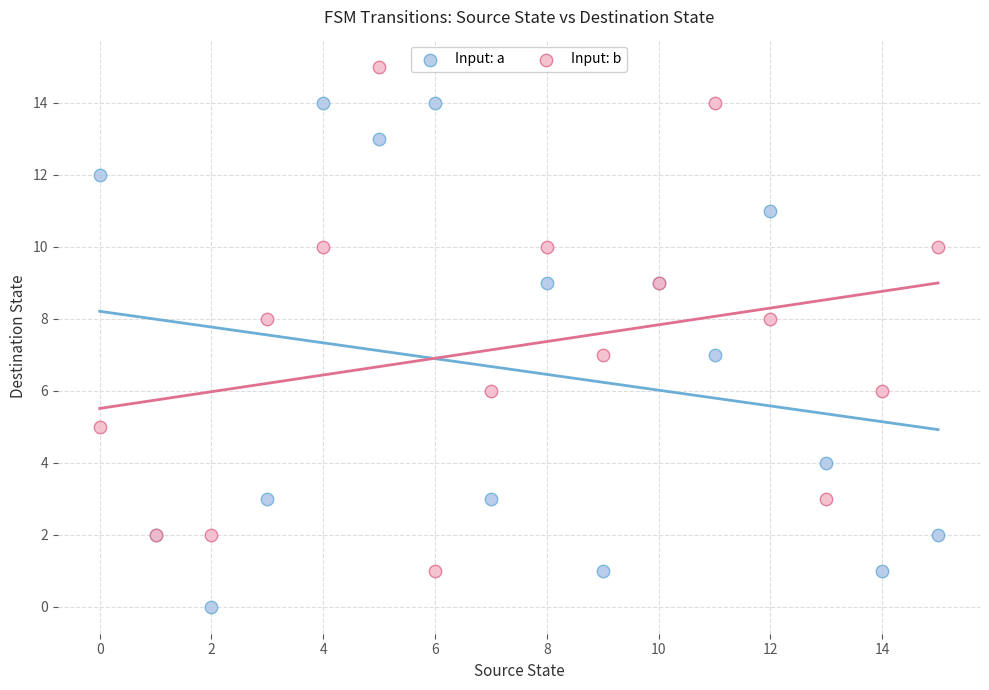

Which series reaches the maximum Y coordinate?

Input: b